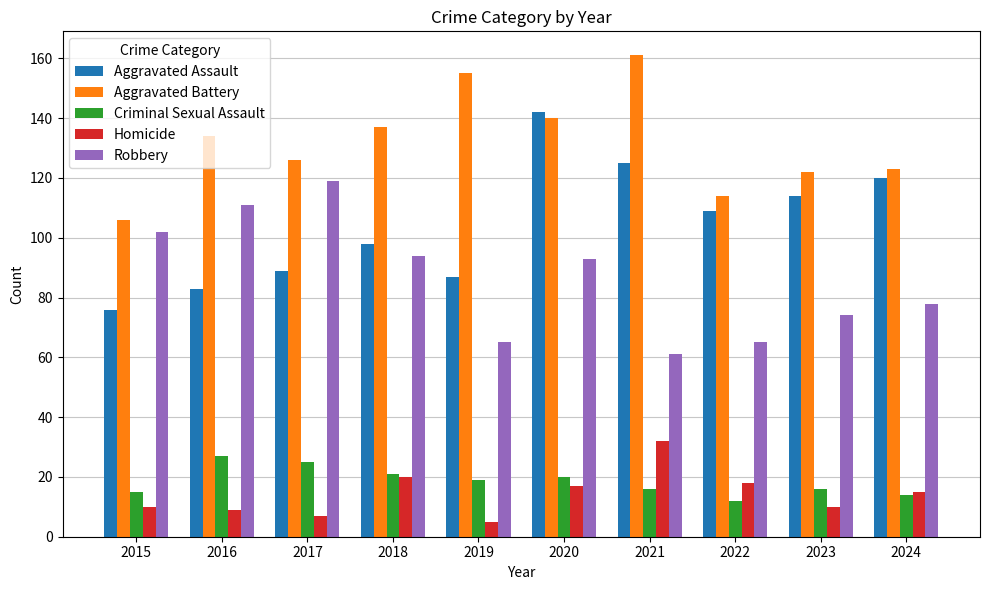

How many bars are there in total?

50